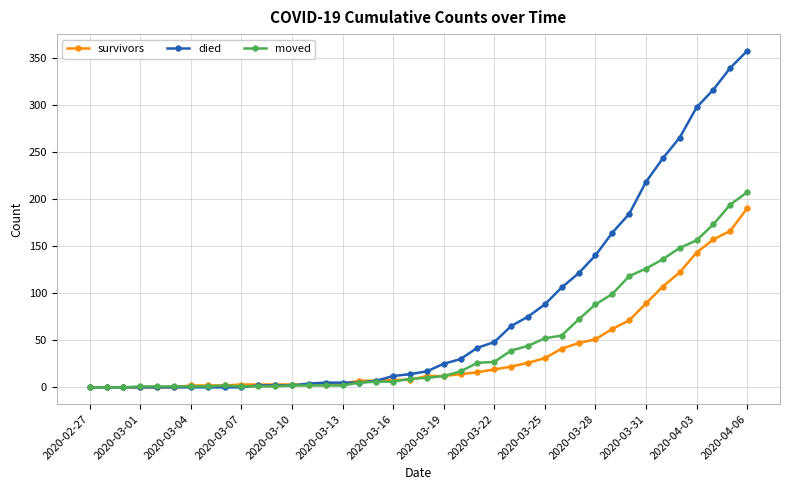

Which series has the largest total across all categories?

died